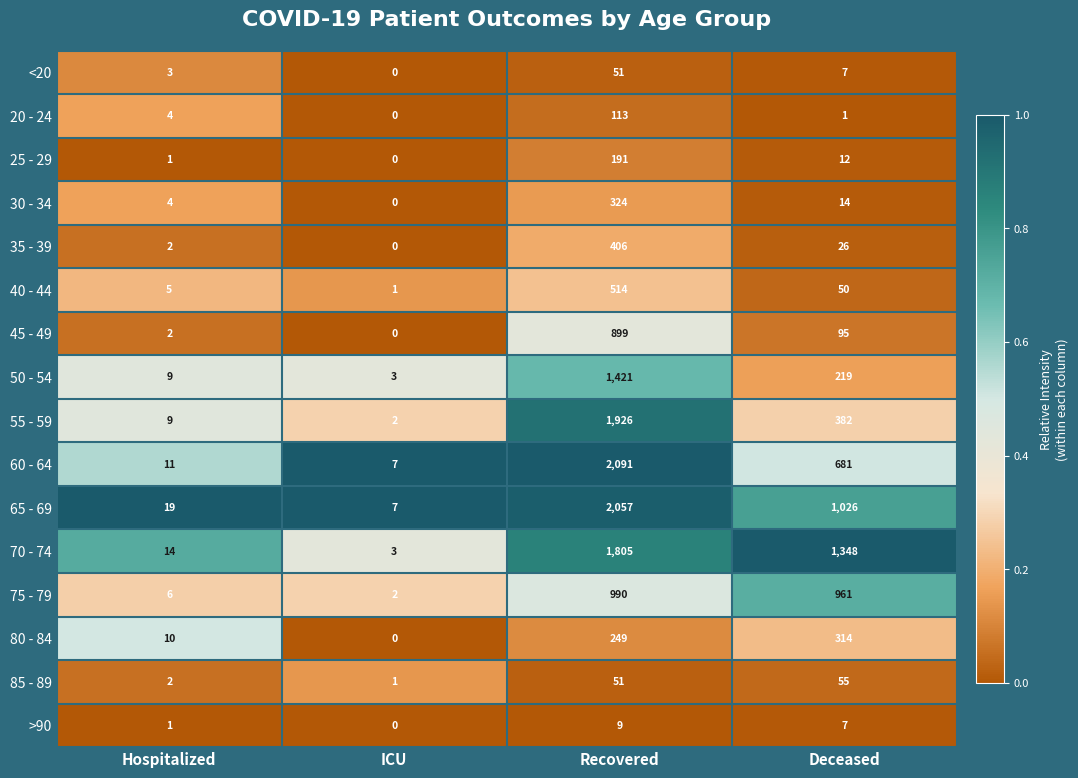

Which series has the largest range (max minus min)?

60 - 64